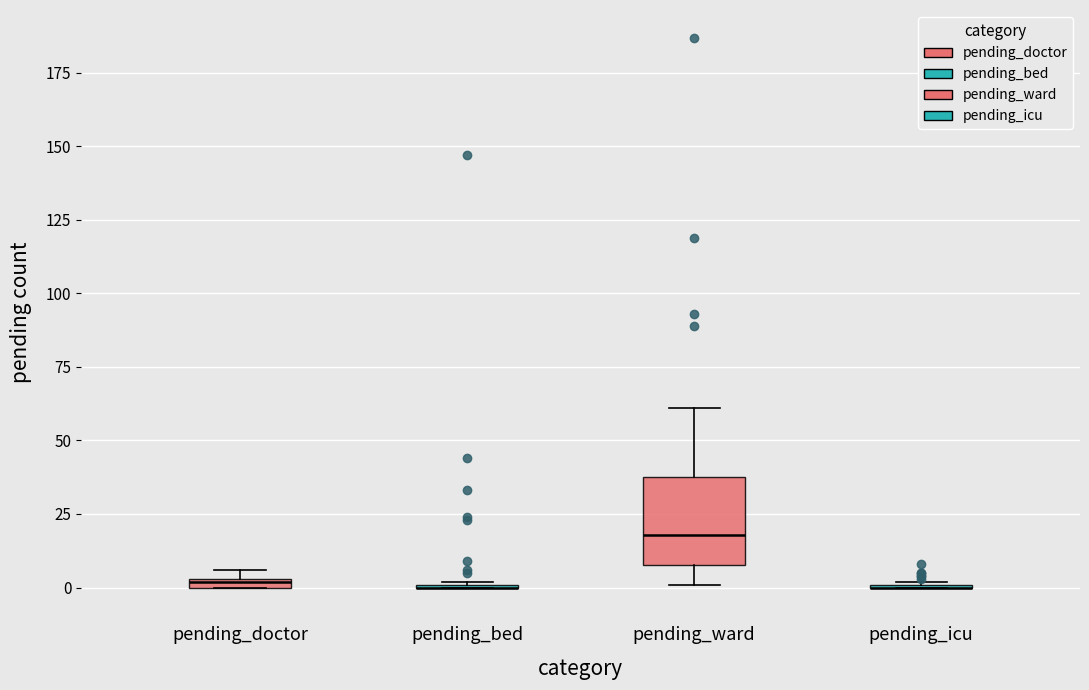

Which box is the tallest, from its lower edge to its upper edge?

pending_ward